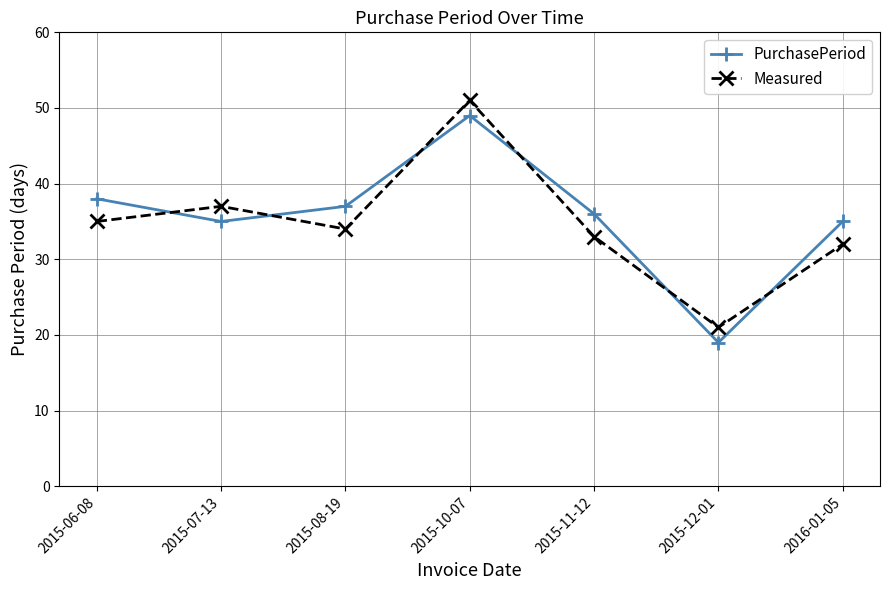

Where do Measured and PurchasePeriod first cross each other?

2015-06-08 and 2015-07-13